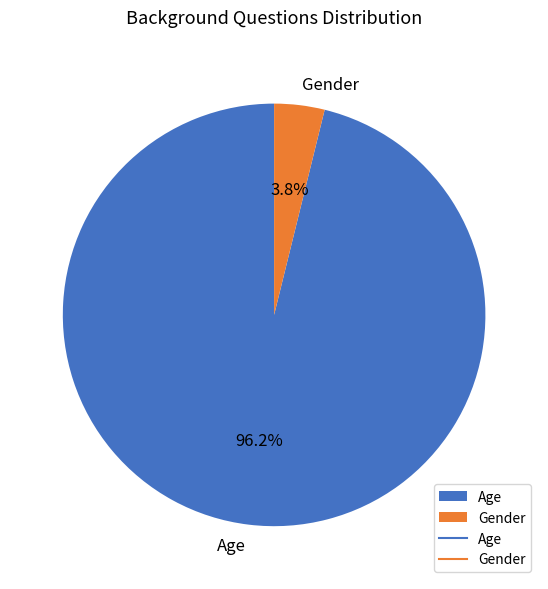

Which category has the biggest portion of the pie?

Age